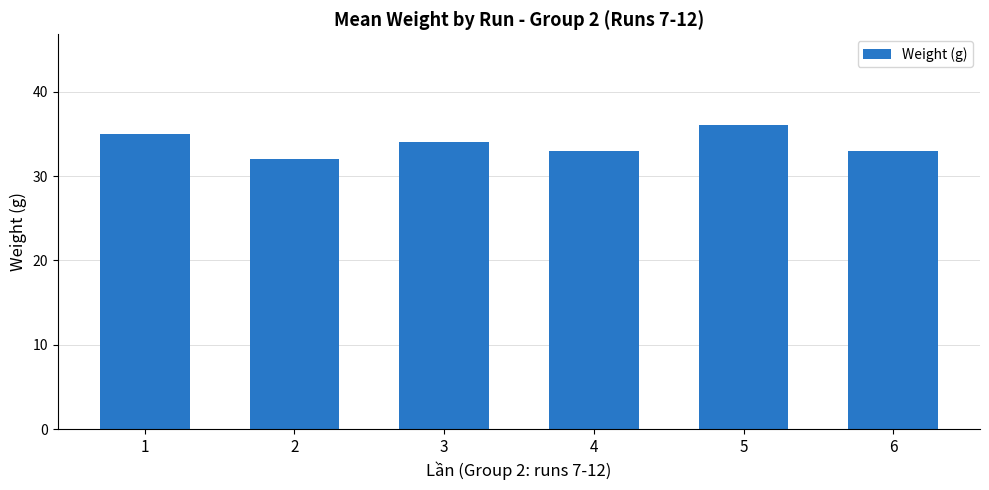

What is the change in value from 3 to 6?

-1